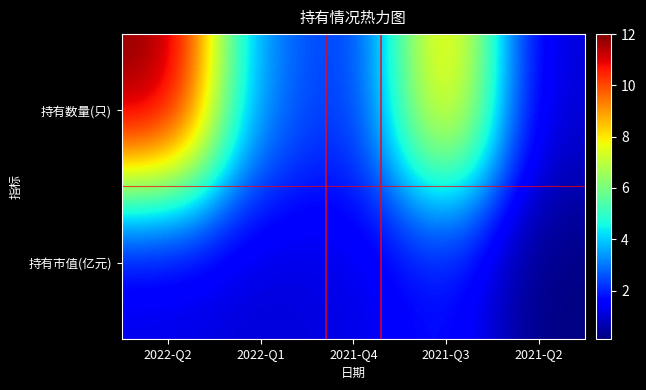

Rank the series by their maximum value, from highest to lowest.

持有数量(只), 持有市值(亿元)